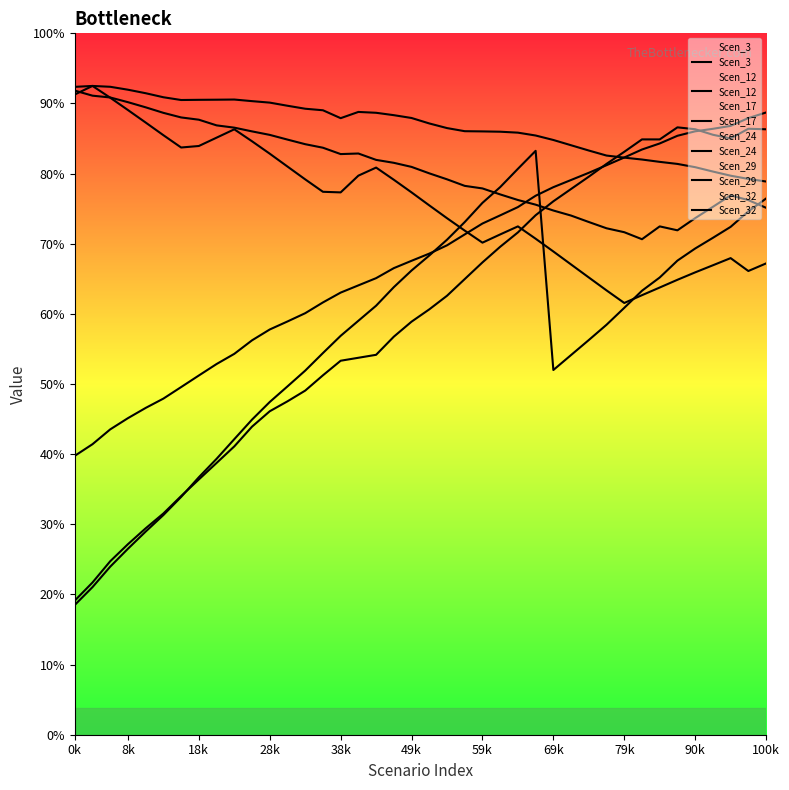

At which label does Scen_24 first exceed 3?

0k